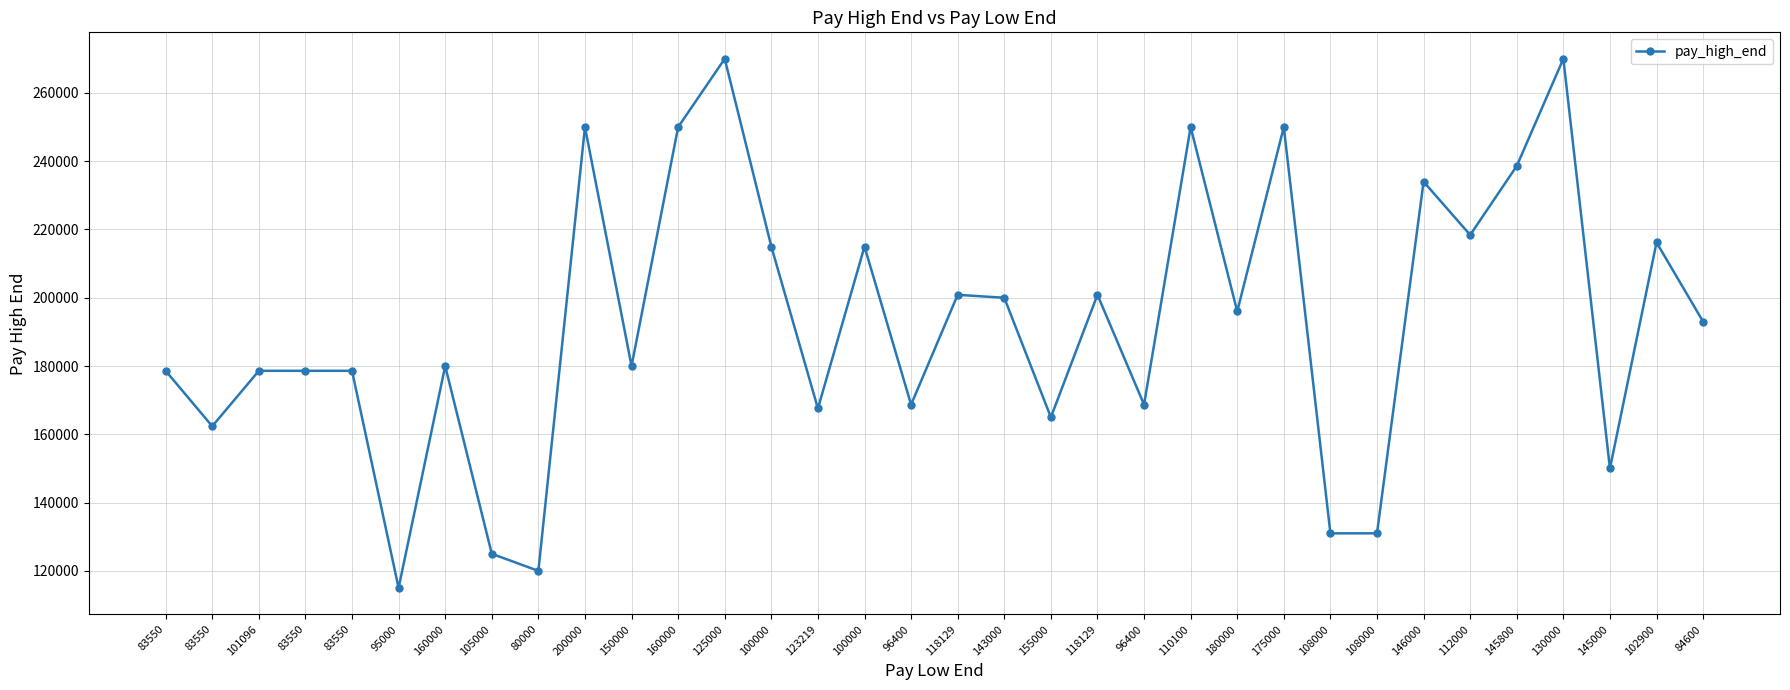

List the labels in order of value, largest first.

125000, 130000, 200000, 160000, 110100, 175000, 145800, 146000, 112000, 102900, 100000, 100000, 118129, 118129, 143000, 180000, 84600, 160000, 150000, 83550, 101096, 83550, 83550, 96400, 96400, 123219, 155000, 83550, 145000, 108000, 108000, 105000, 80000, 95000